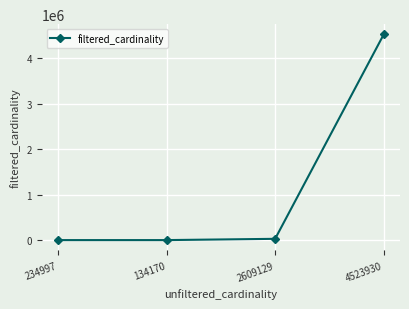

What is the sum of the values at 4523930 and 134170?

4523937